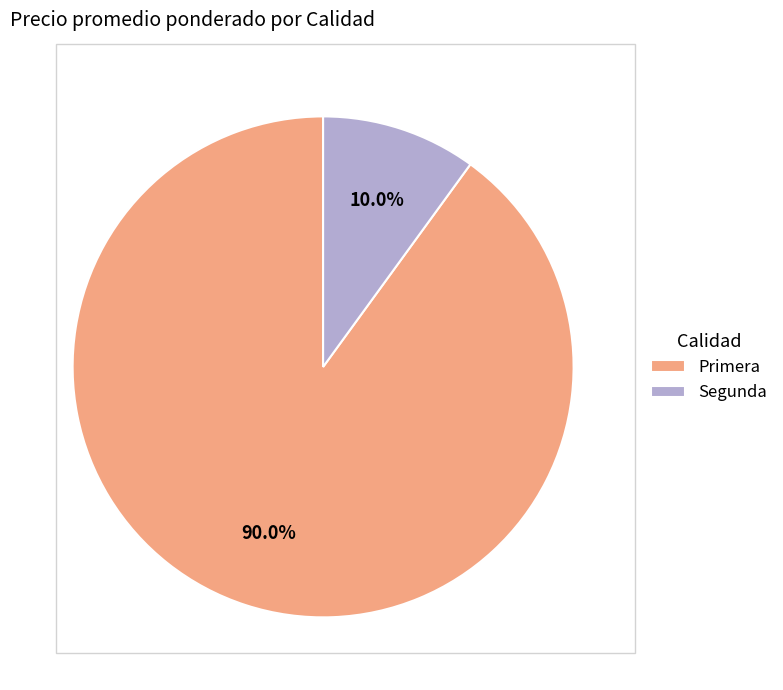

Does Primera represent more than half of the total?

Yes